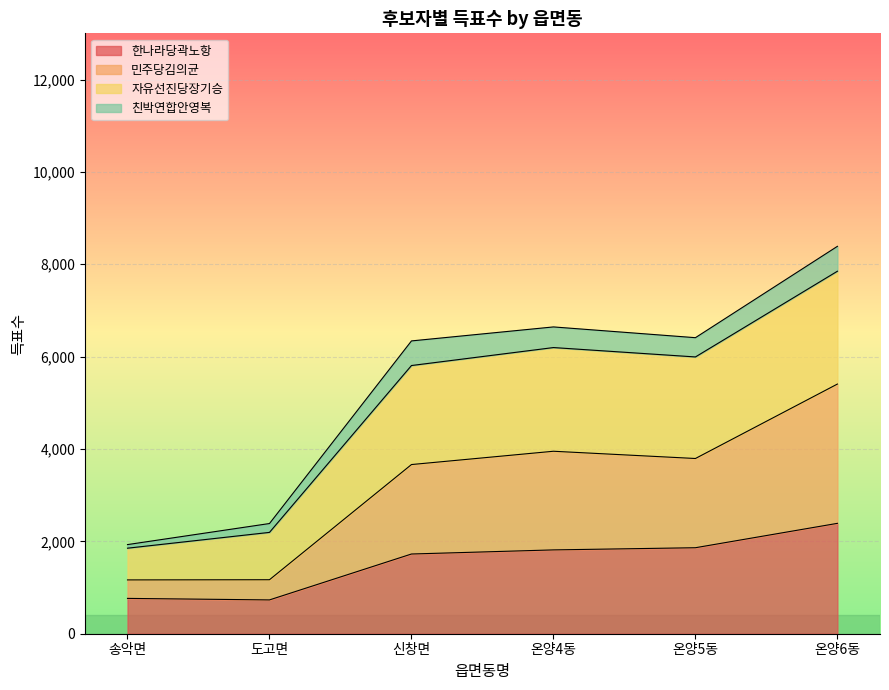

What position from the right is 도고면?

5